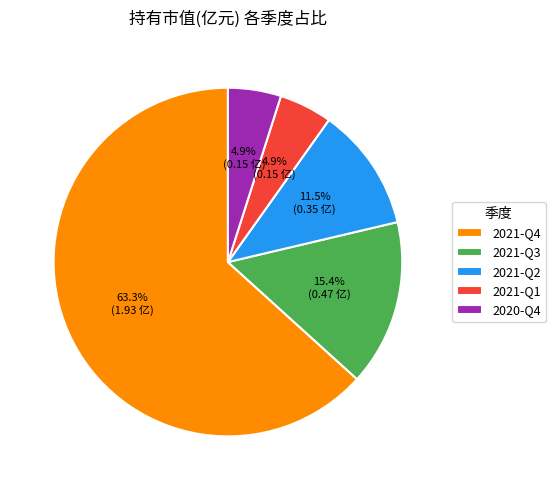

How many slices are in this pie chart?

5